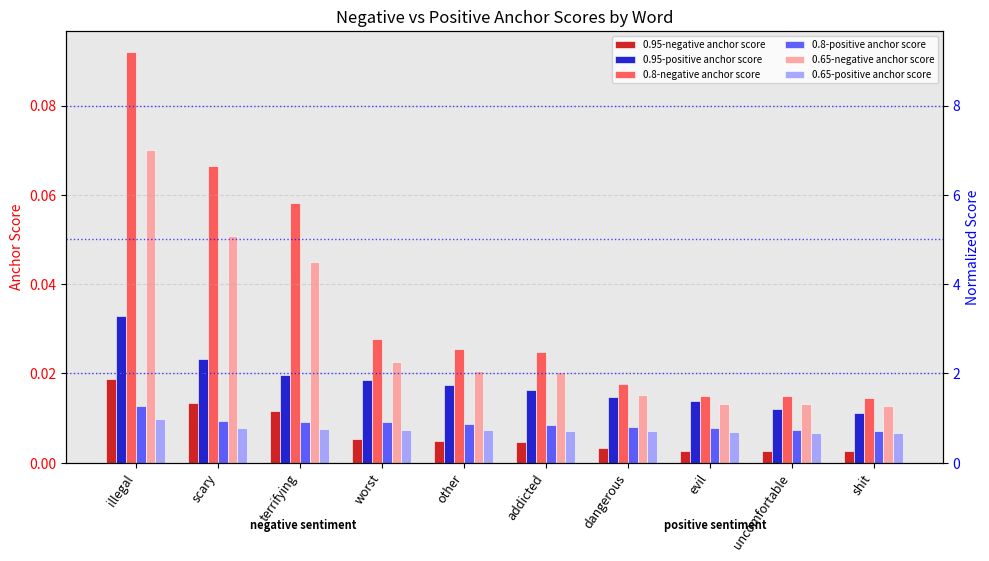

What position from the left is uncomfortable?

9